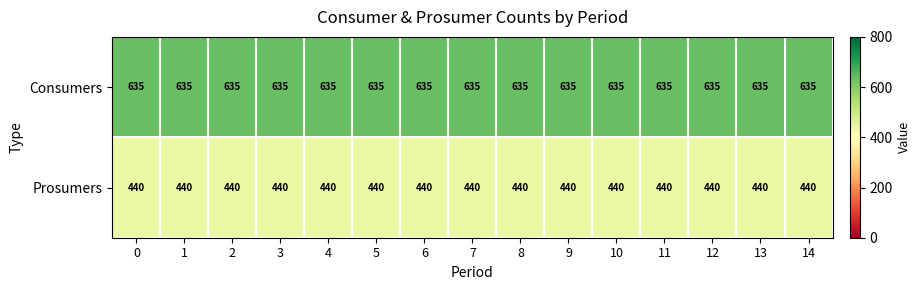

The value of Prosumers at 10 is 440. True or false?

True